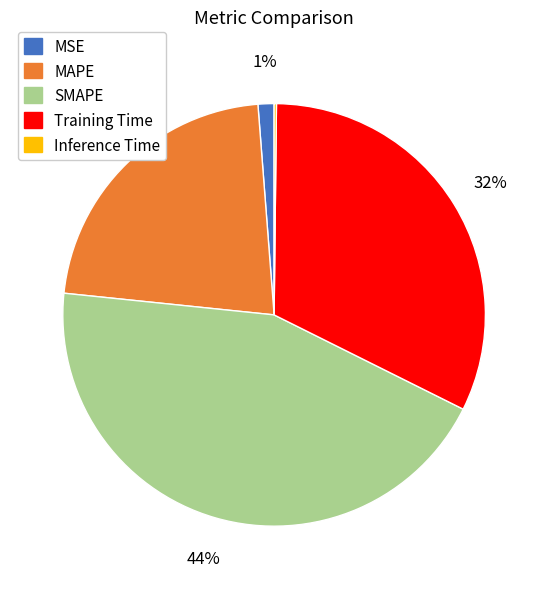

Is there a majority slice in this chart?

No